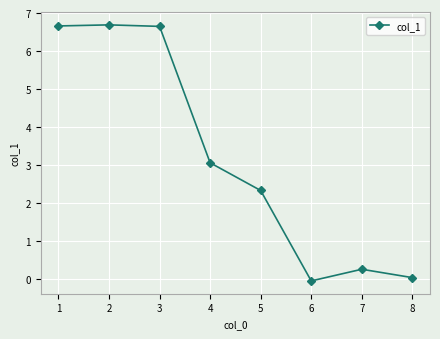

What is the maximum value shown in the chart?

6.7